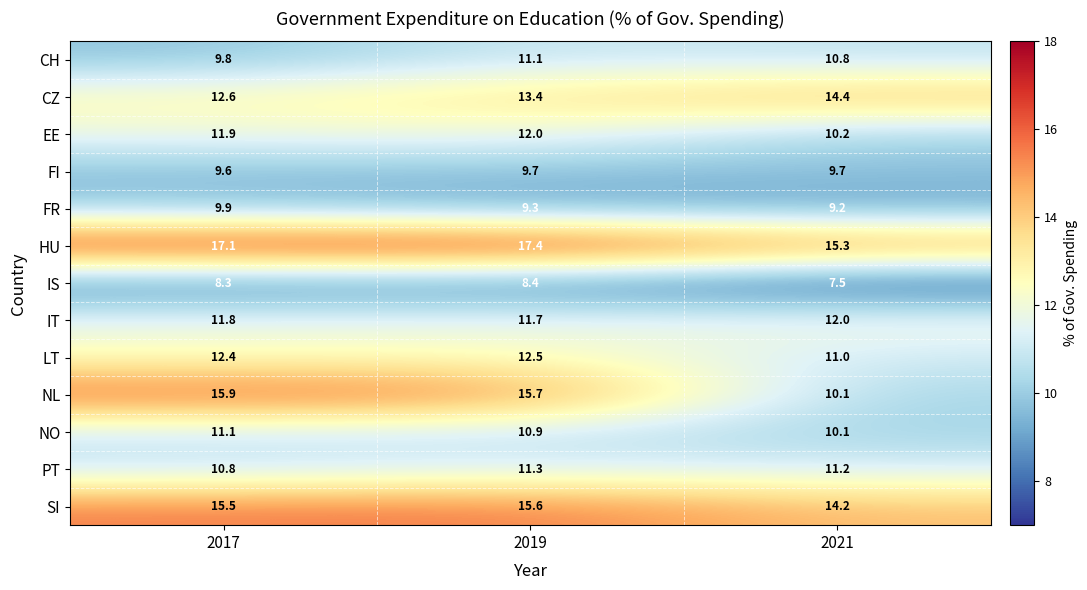

Rank the categories by HU value from highest to lowest.

2019, 2017, 2021